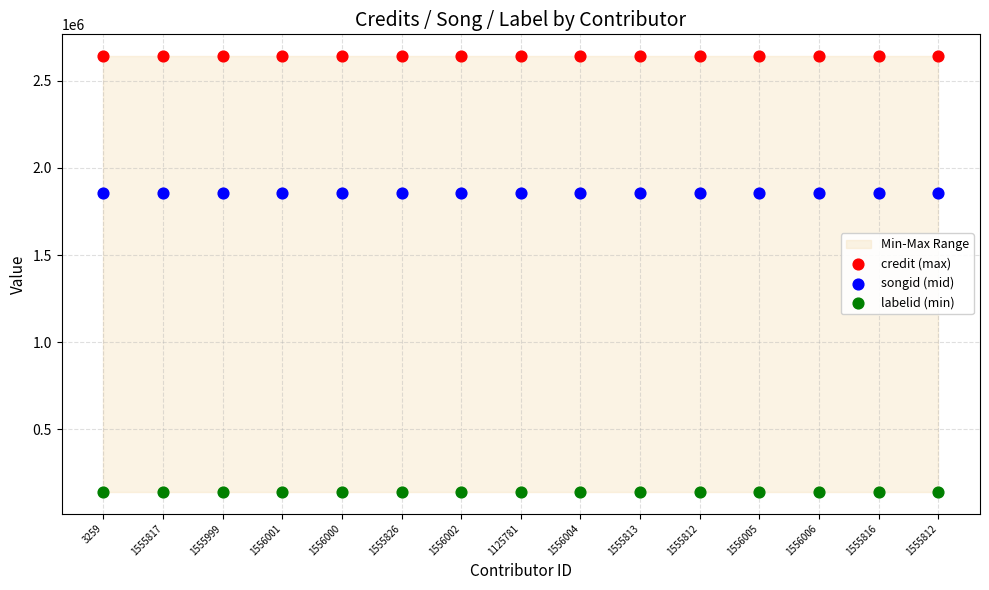

Which series reaches the minimum Y coordinate?

labelid (min)